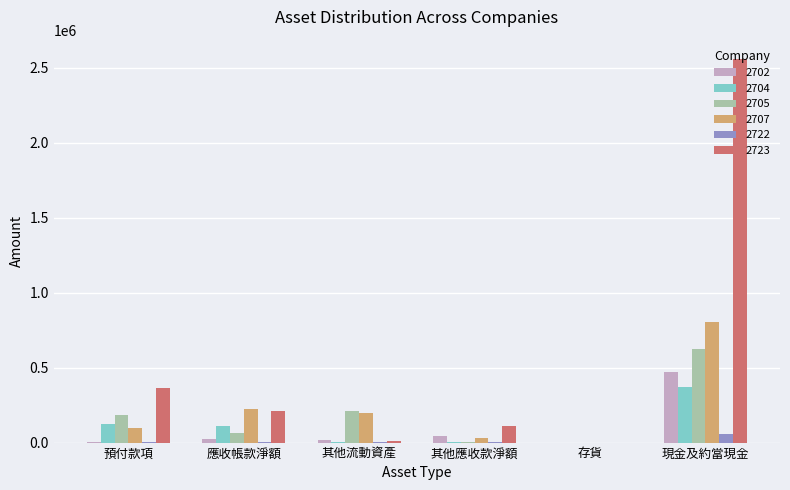

At which label does 2723 reach its peak?

現金及約當現金